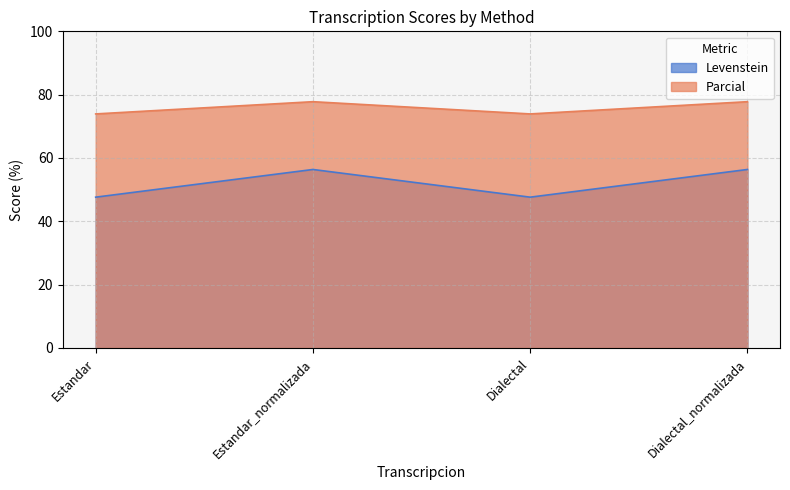

What are all the series names shown in the legend?

Levenstein, Parcial